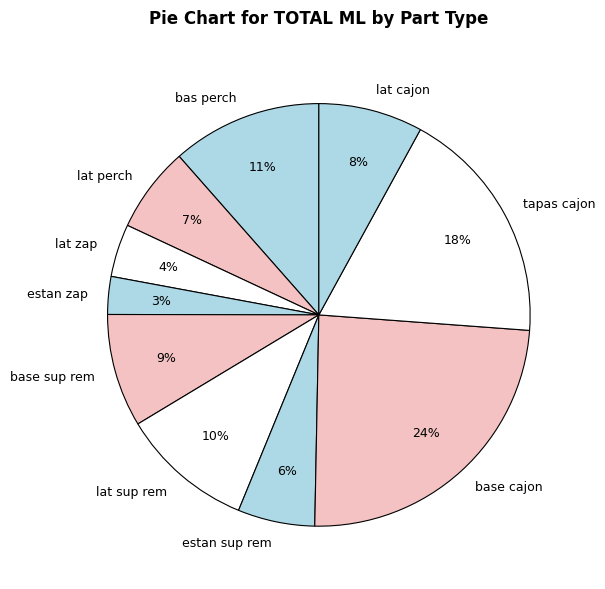

Rank the categories by value from highest to lowest.

base cajon, tapas cajon, bas perch, lat sup rem, base sup rem, lat cajon, lat perch, estan sup rem, lat zap, estan zap